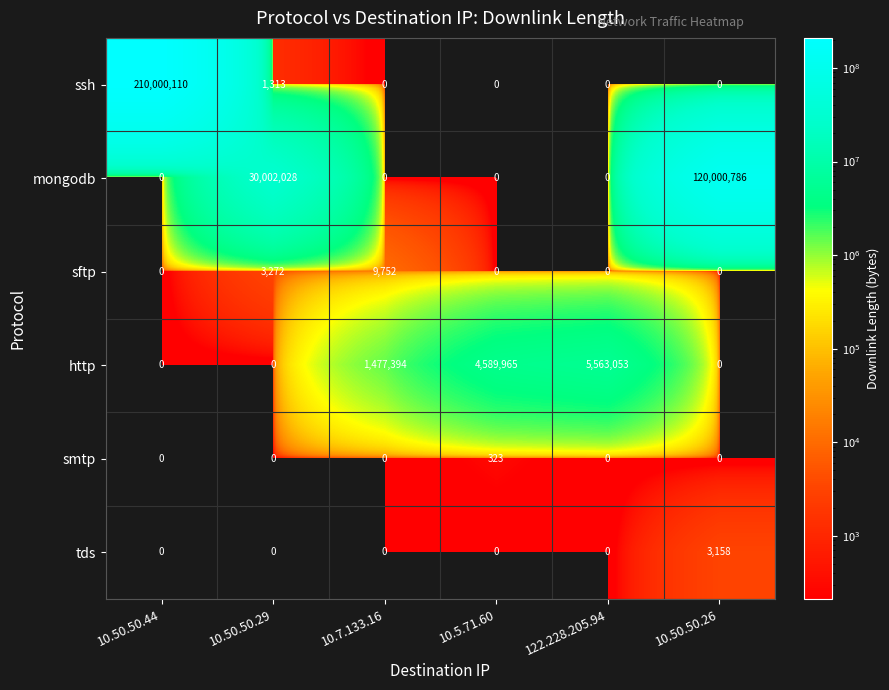

Count the http values in the range 0 to 4589965.

5